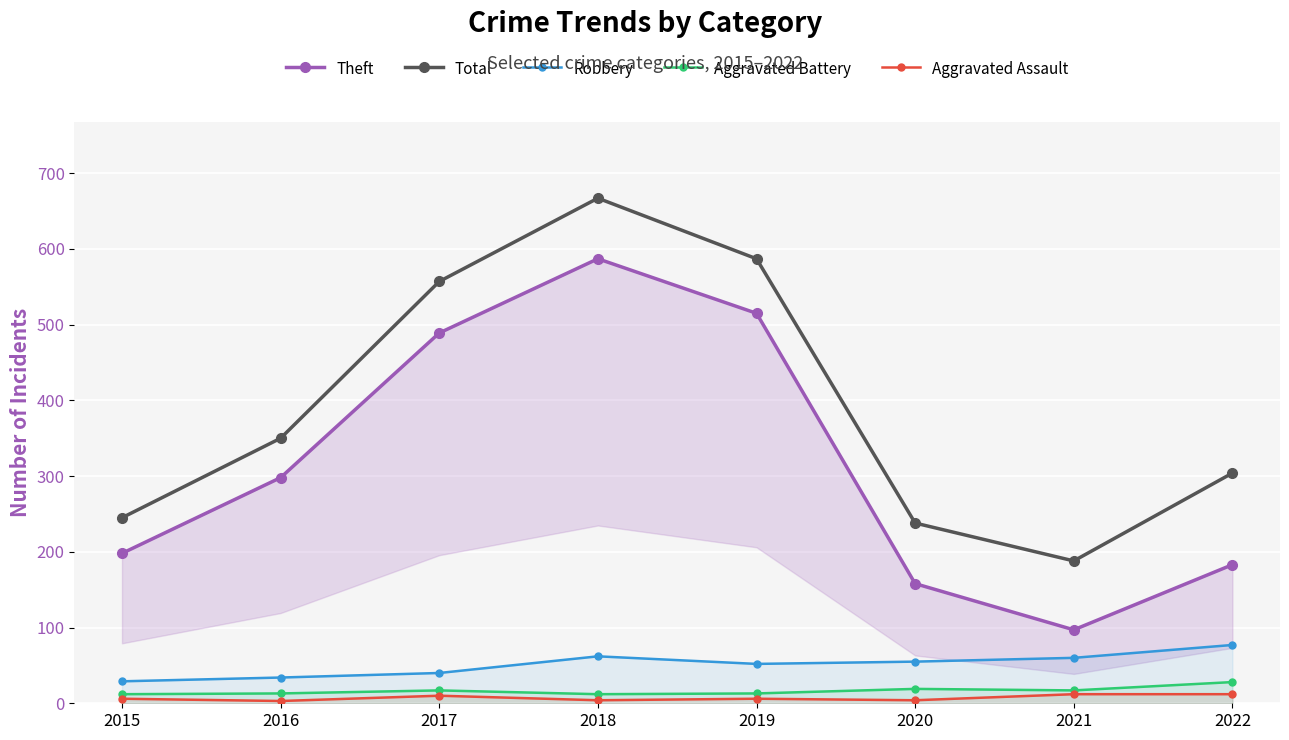

At which label does Robbery first exceed 55?

2018